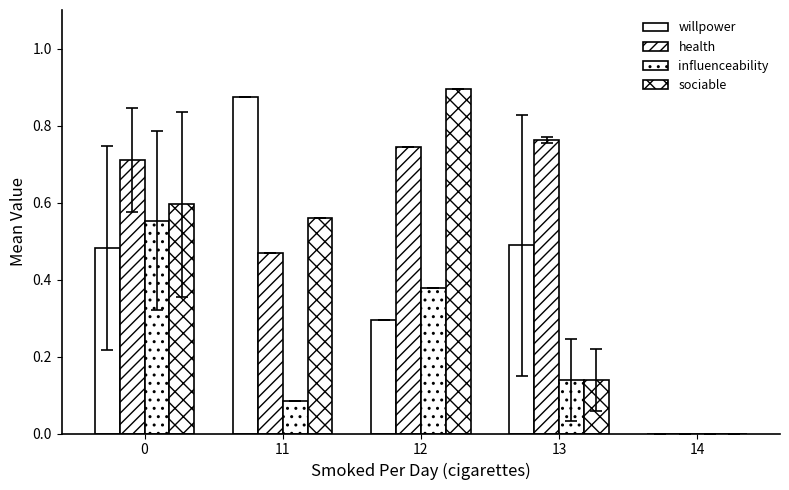

Which category has the highest value across all series?

12